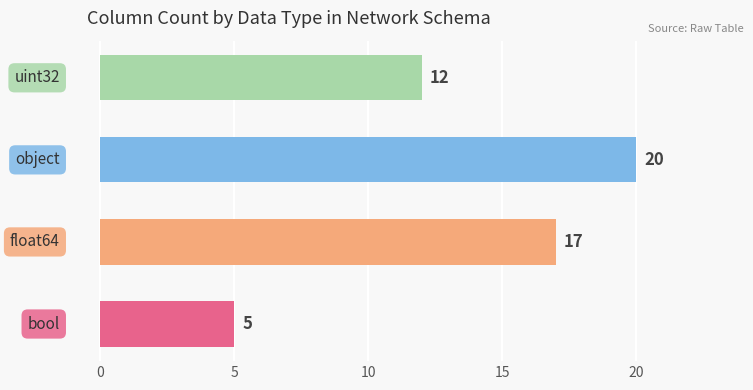

Reading top to bottom, what are all the values shown in this chart?

12	20	17	5